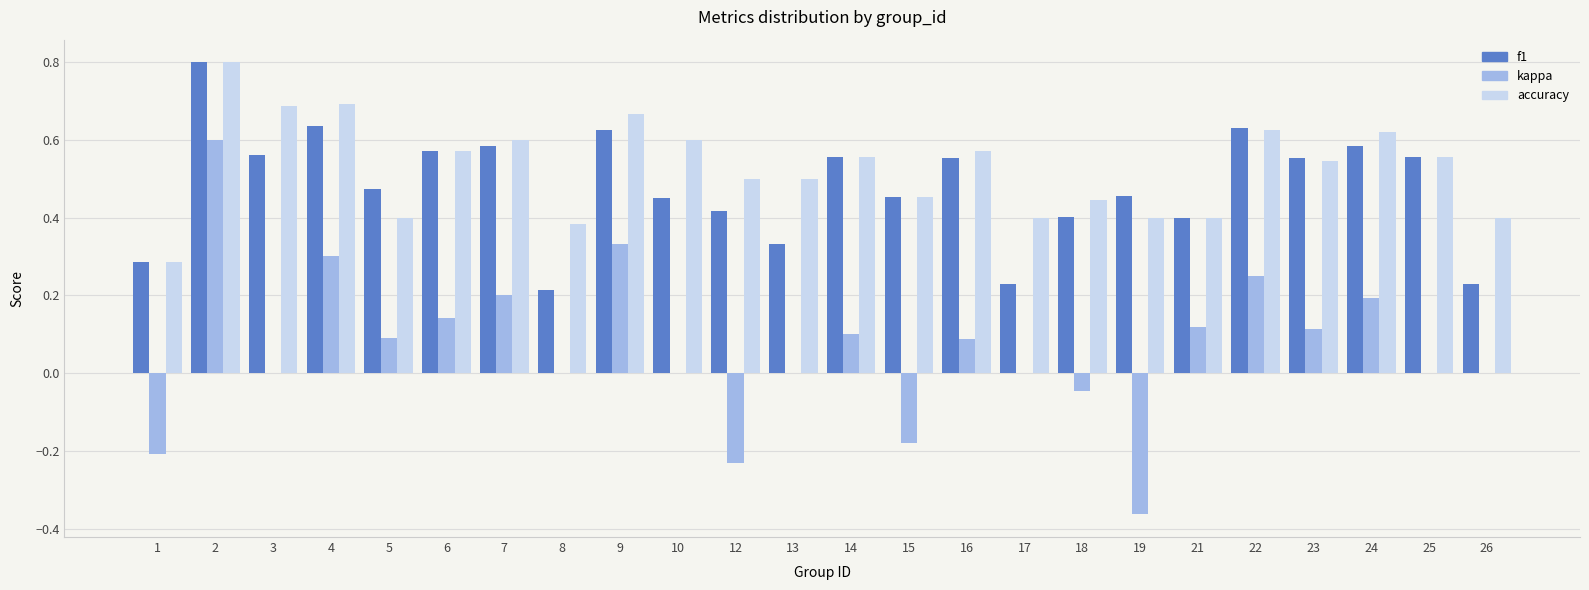

Which series changed the most between 12 and 22?

kappa